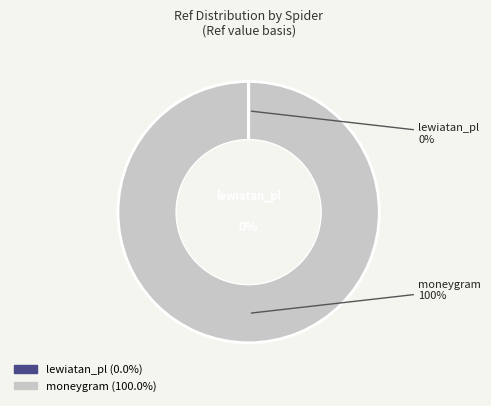

To the nearest percent, what is the combined percentage of moneygram and lewiatan_pl?

100%